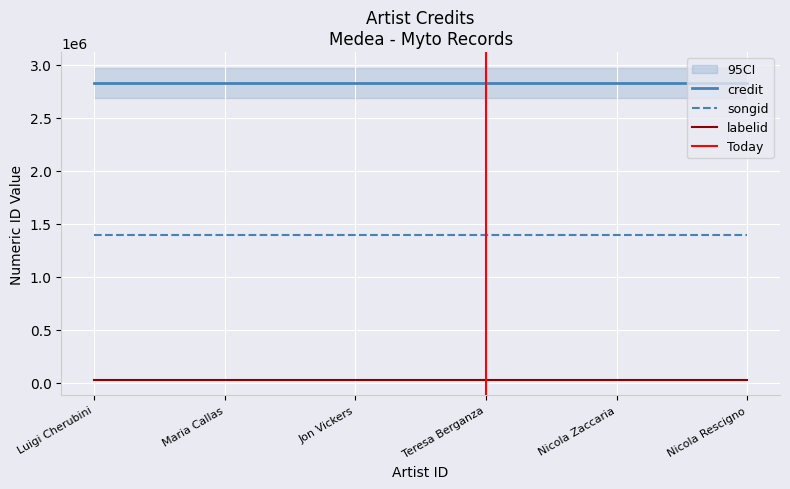

True or false: songid has more than 1 interior local peaks.

False